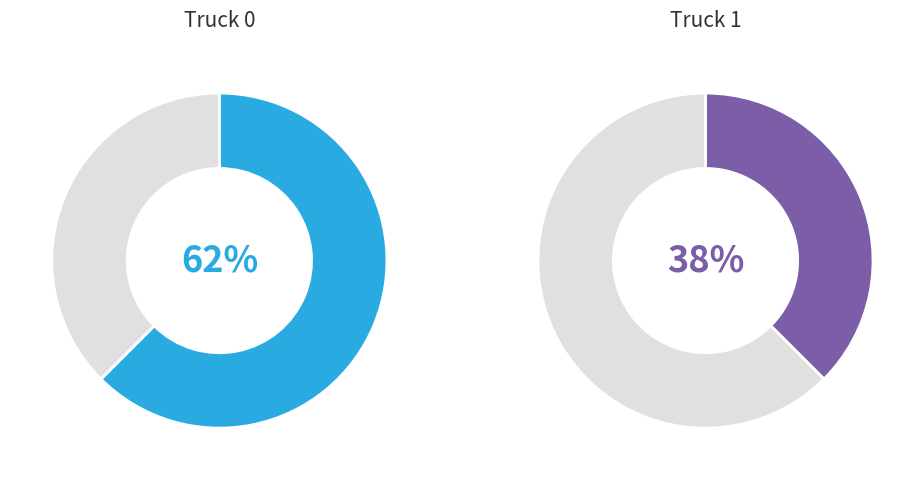

True or false: Truck 1 accounts for 38% of the total.

True